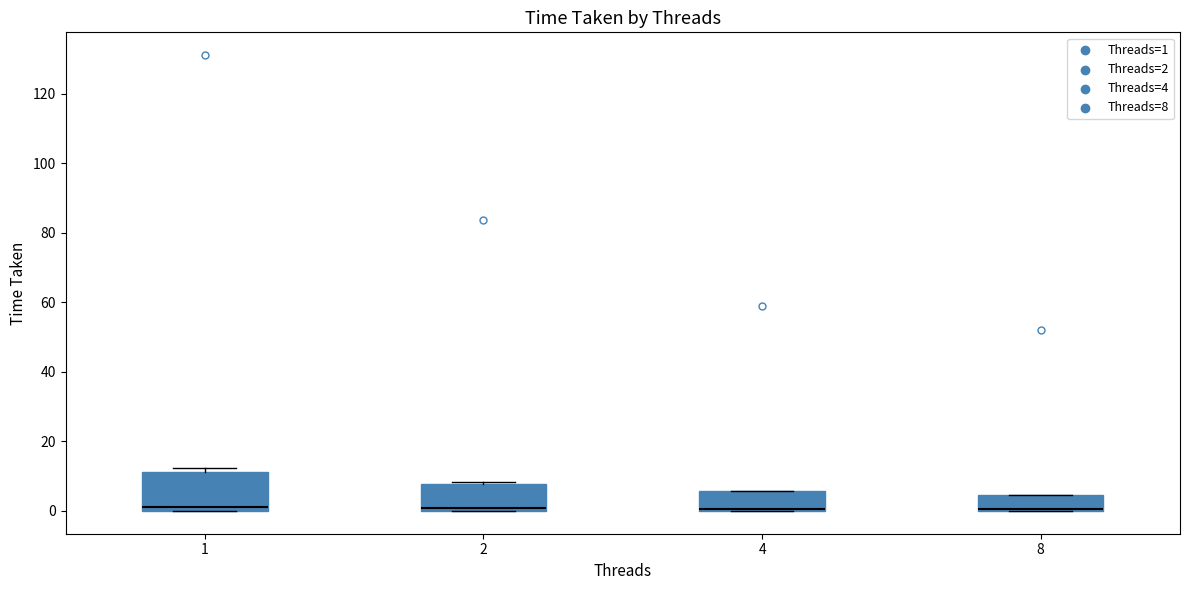

Comparing the boxes themselves (not the whiskers), which one is the tallest?

1